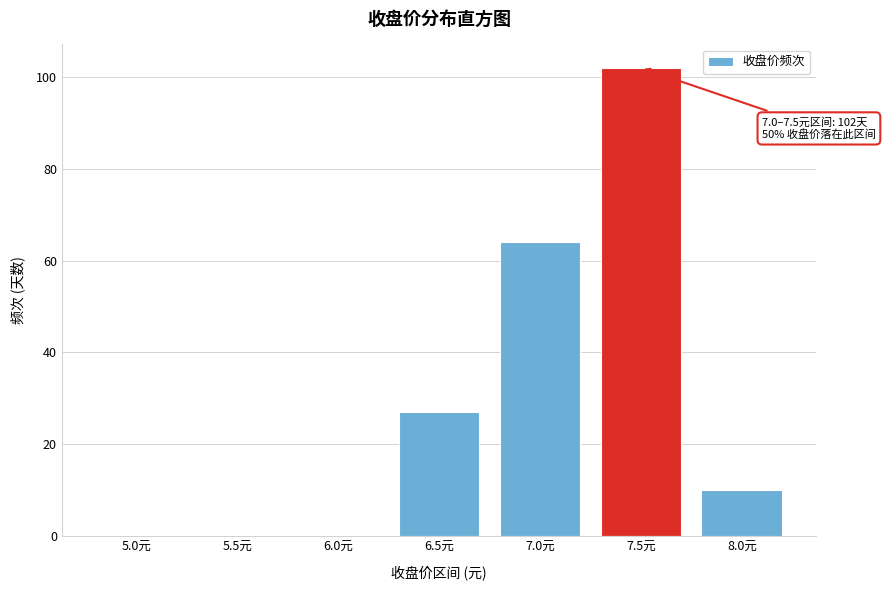

Reading left to right, list all the values displayed in this chart.

5.0元=0	5.5元=0	6.0元=0	6.5元=27	7.0元=64	7.5元=102	8.0元=10